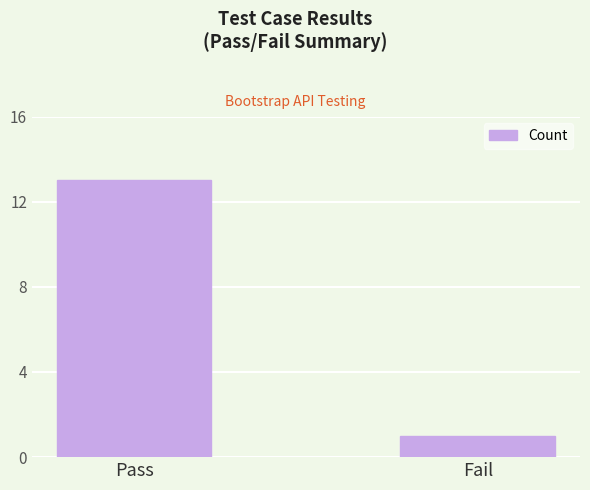

Which category has the highest value across all series?

Pass